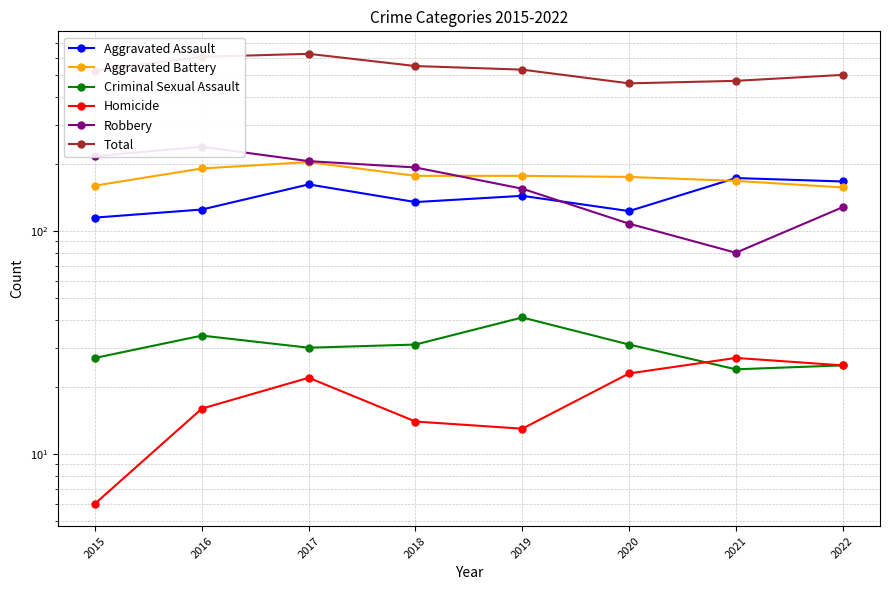

Reading left to right, transcribe all the data shown in this chart.

Aggravated Assault: 115	125	162	135	144	123	173	167
Aggravated Battery: 160	191	204	177	177	175	168	157
Criminal Sexual Assault: 27	34	30	31	41	31	24	25
Homicide: 6	16	22	14	13	23	27	25
Robbery: 217	239	206	193	155	108	80	128
Total: 525	605	624	550	530	460	472	502